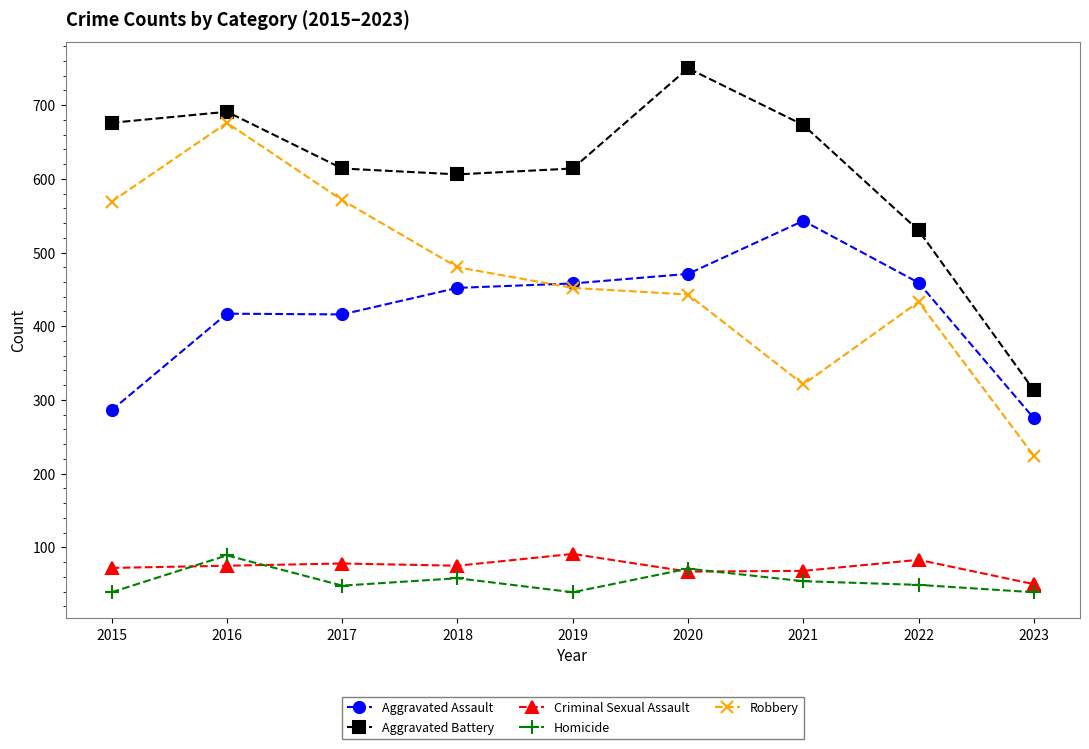

The Robbery series shows 224 at 2023. True or false?

True